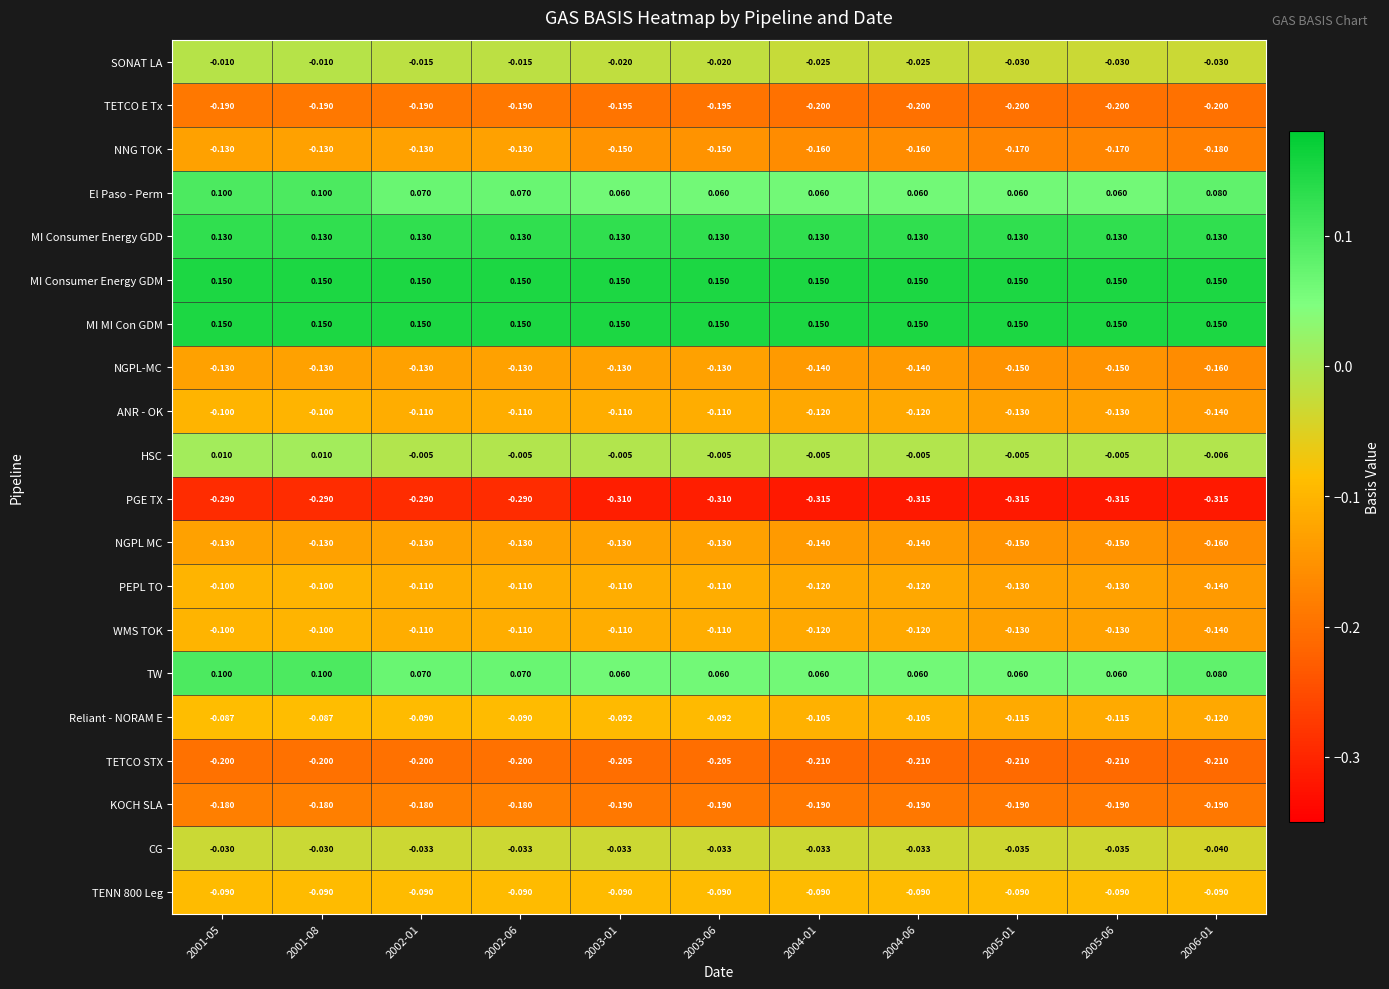

Is the value of SONAT LA at 2003-06 greater than the value of TW at 2001-08?

No